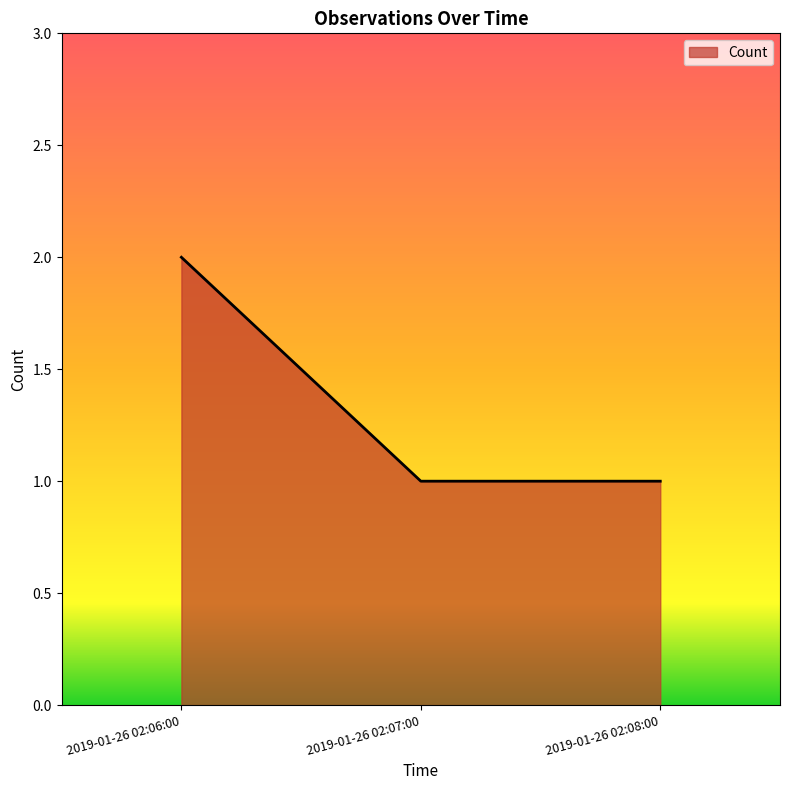

Reading right to left, transcribe all the data shown in this chart.

2019-01-26 02:08:00=1	2019-01-26 02:07:00=1	2019-01-26 02:06:00=2